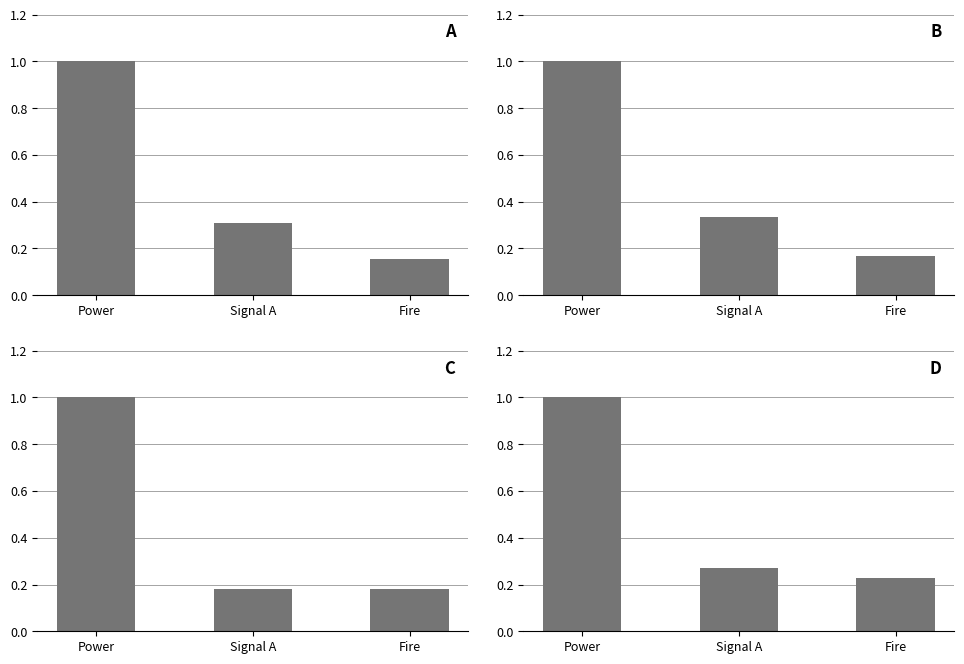

How many bars are there in total?

12